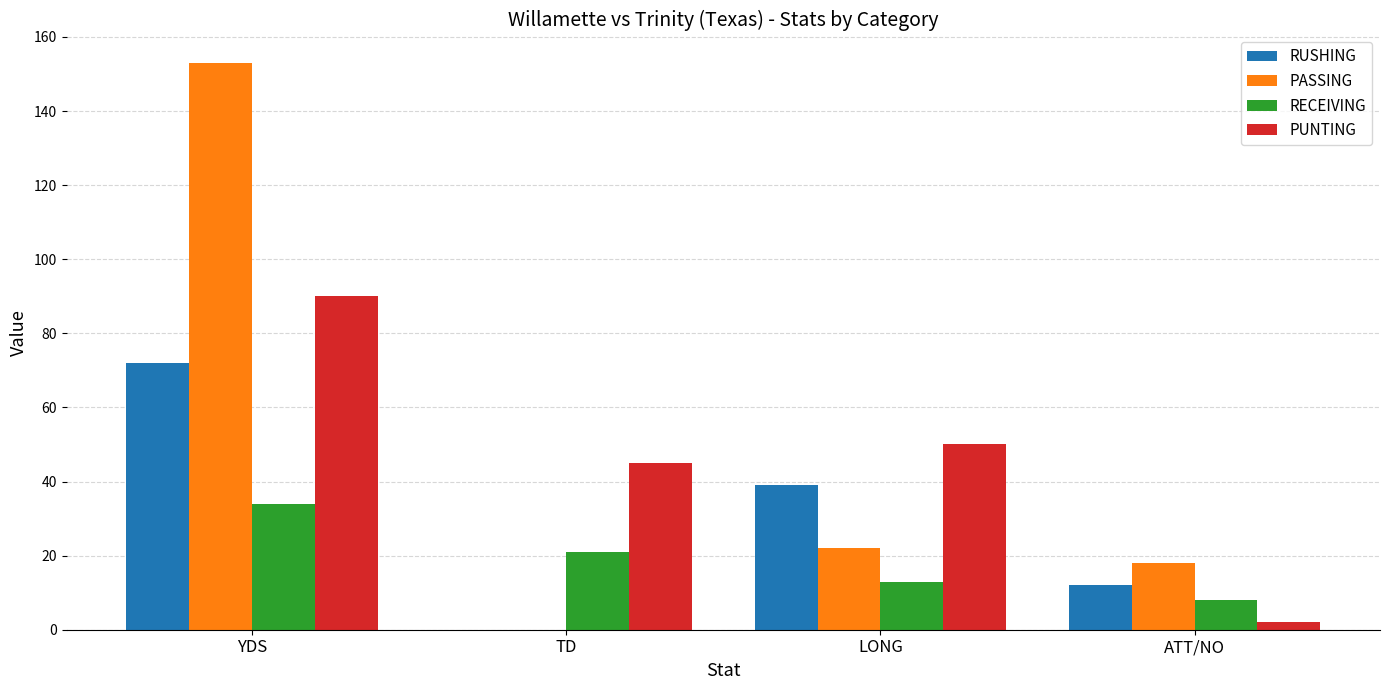

Which series has the widest spread of values?

PASSING